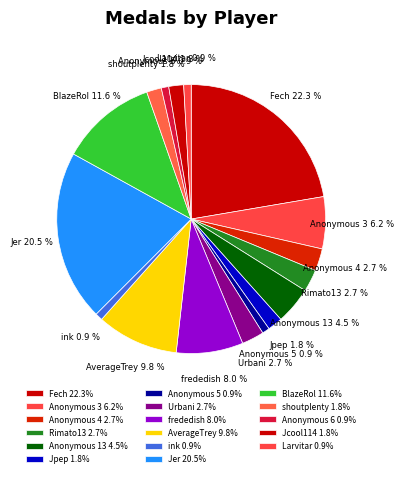

Does any single category account for the majority?

No